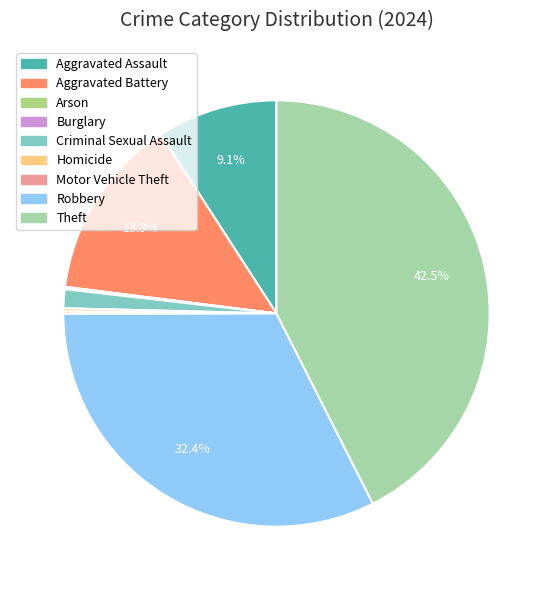

How many slices are in this pie chart?

9